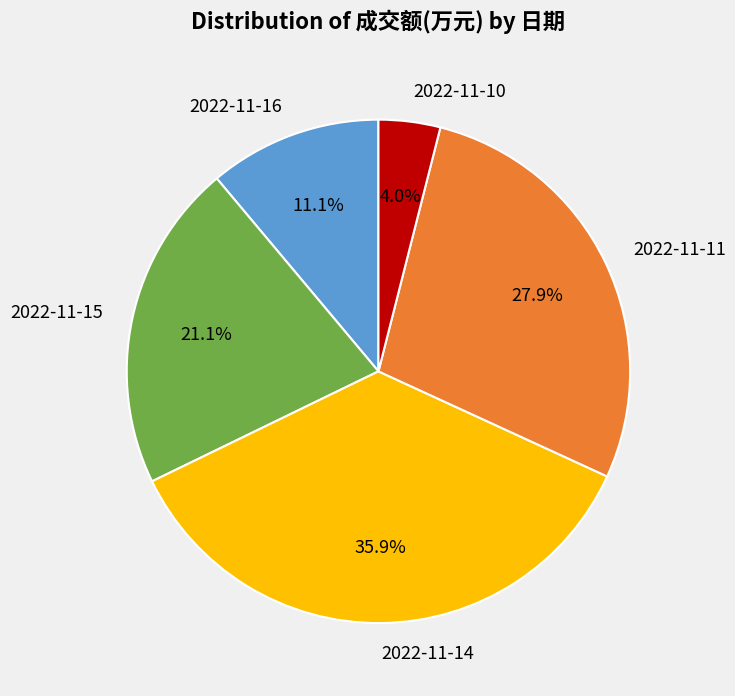

The 2022-11-14 slice represents 36% of the pie. True or false?

True